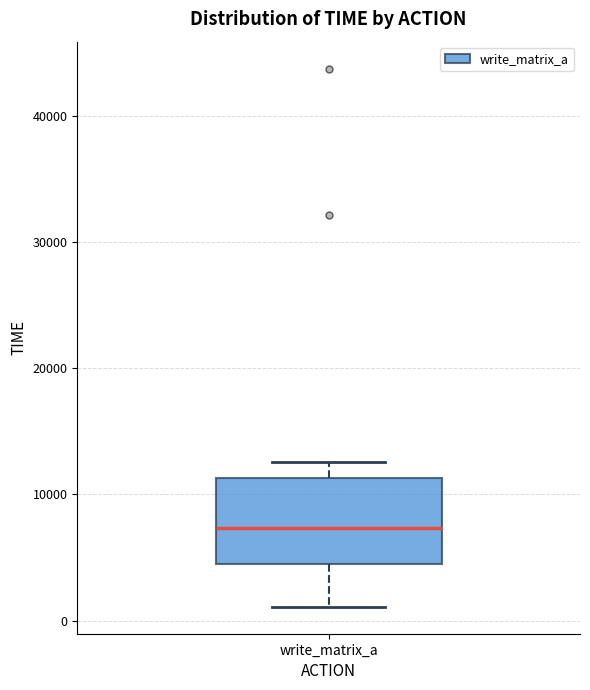

Read this box plot against the y-axis: the position of the median line, the range covered by the box, and the ends of both whiskers. The values are not printed on the chart, so give them approximately, as read against the axis.

median 7000, box 4000 to 11000, whiskers 1000 to 13000